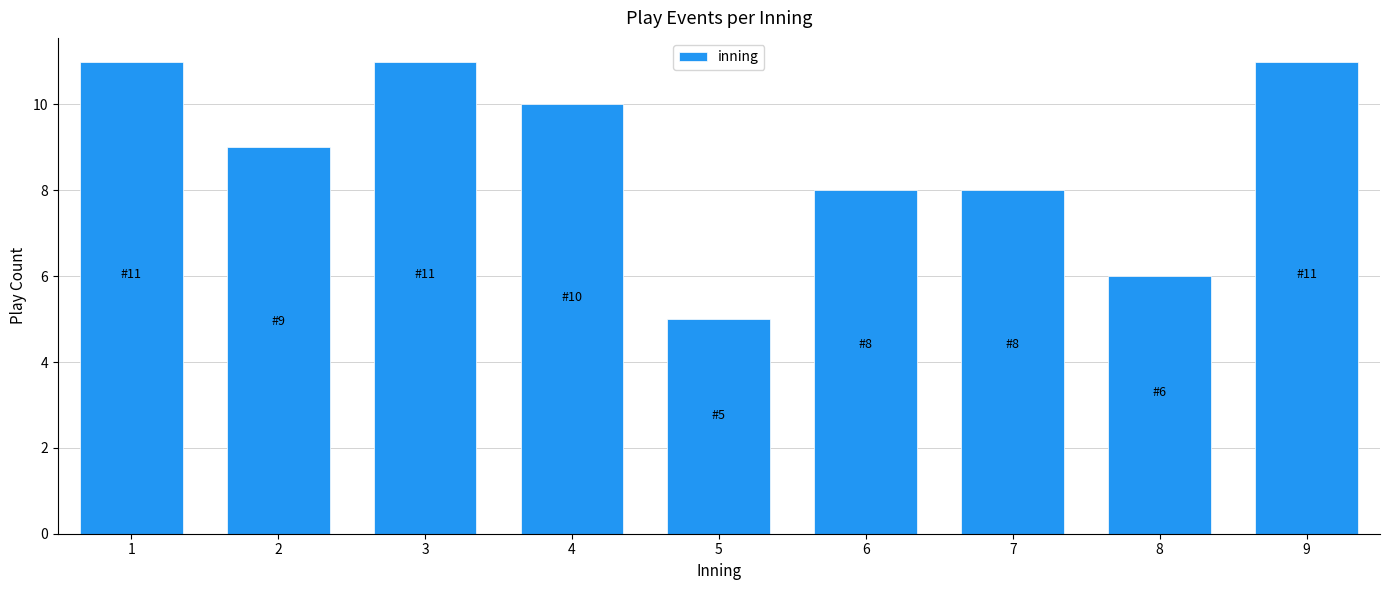

Reading right to left, transcribe all the data shown in this chart.

9=11	8=6	7=8	6=8	5=5	4=10	3=11	2=9	1=11